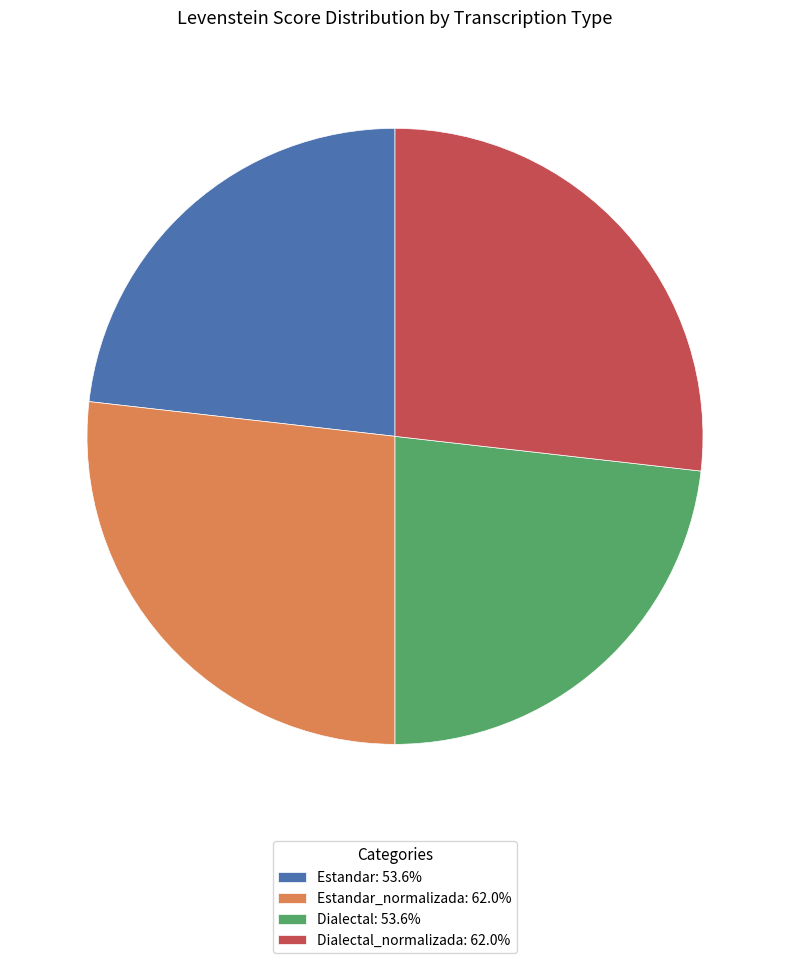

How many segments does this pie chart have?

4